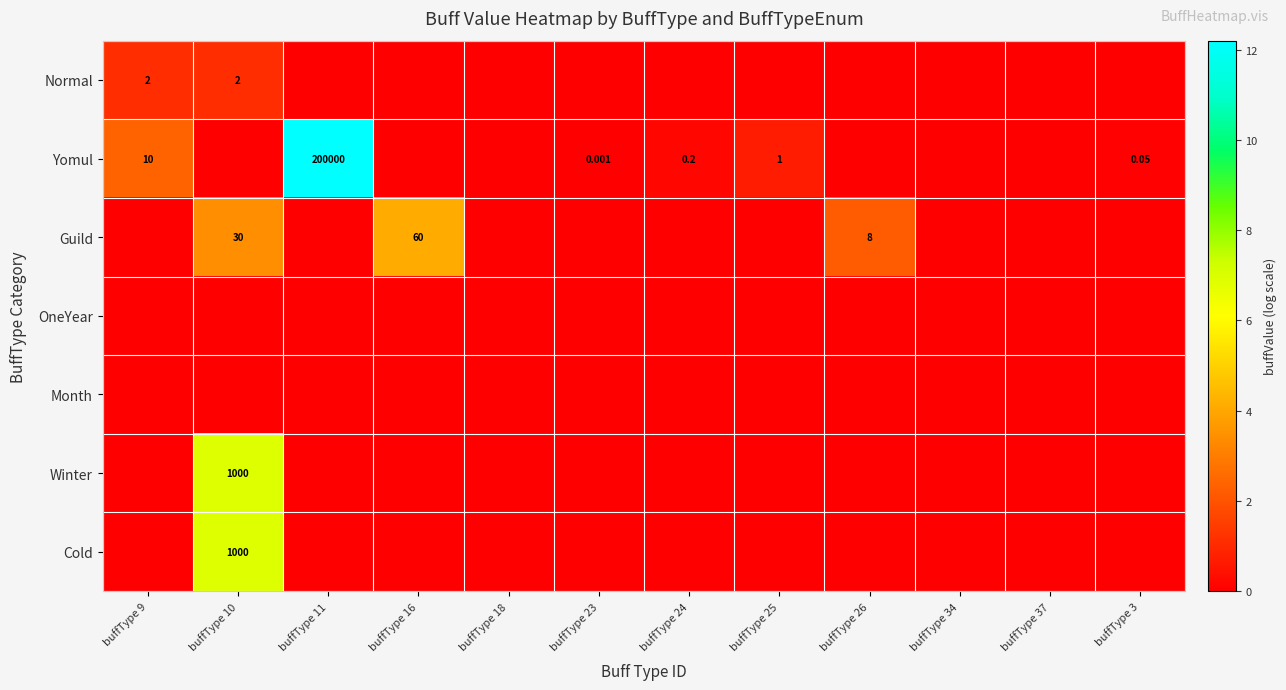

Which series has the largest range (max minus min)?

Yomul